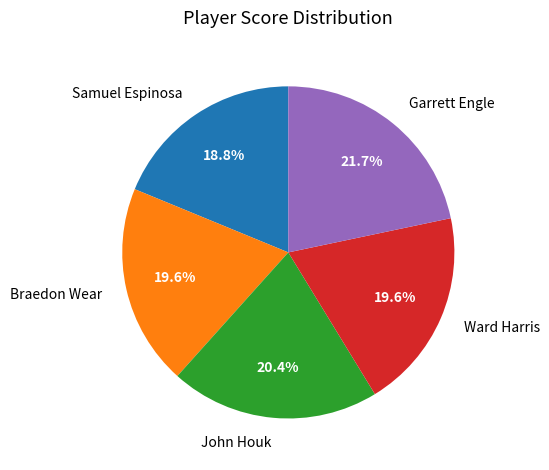

What percentage is NOT represented by Ward Harris?

80.4%